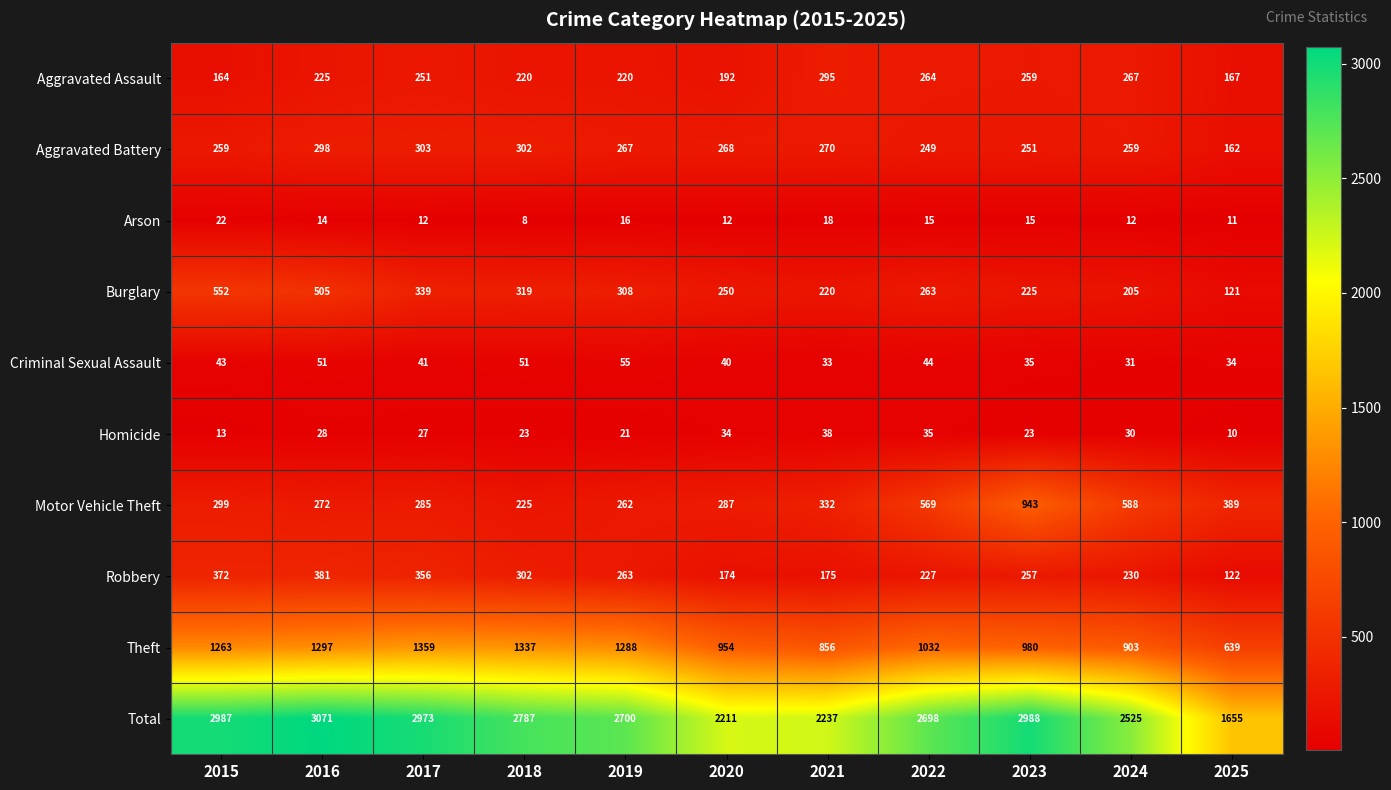

Is it true that Aggravated Battery equals 165 at 2015?

False